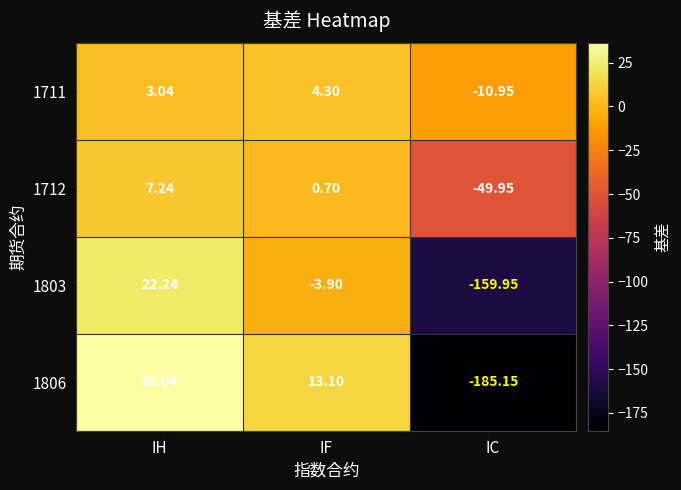

Where is 1806 nearest to the value -74?

IF